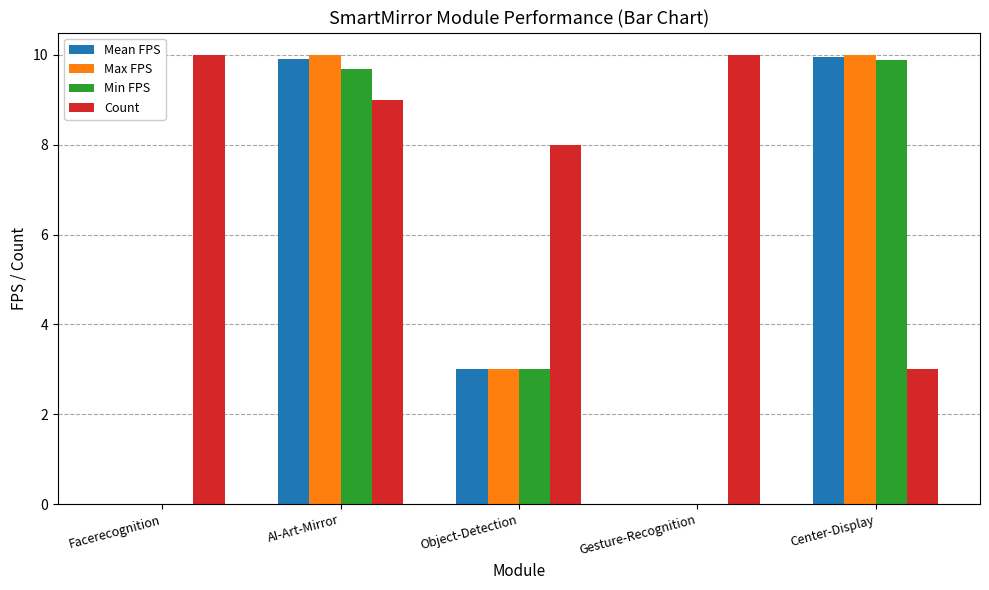

True or false: Max FPS has a value of 5.3 at Center-Display.

False